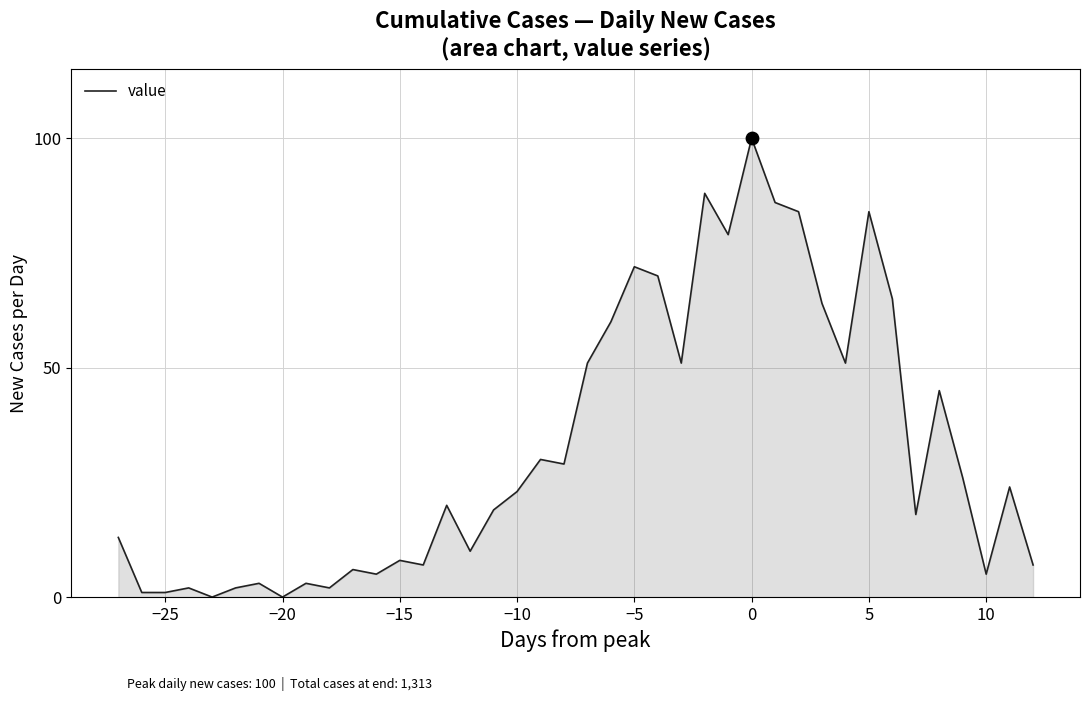

What is the difference between the maximum and minimum values?

100